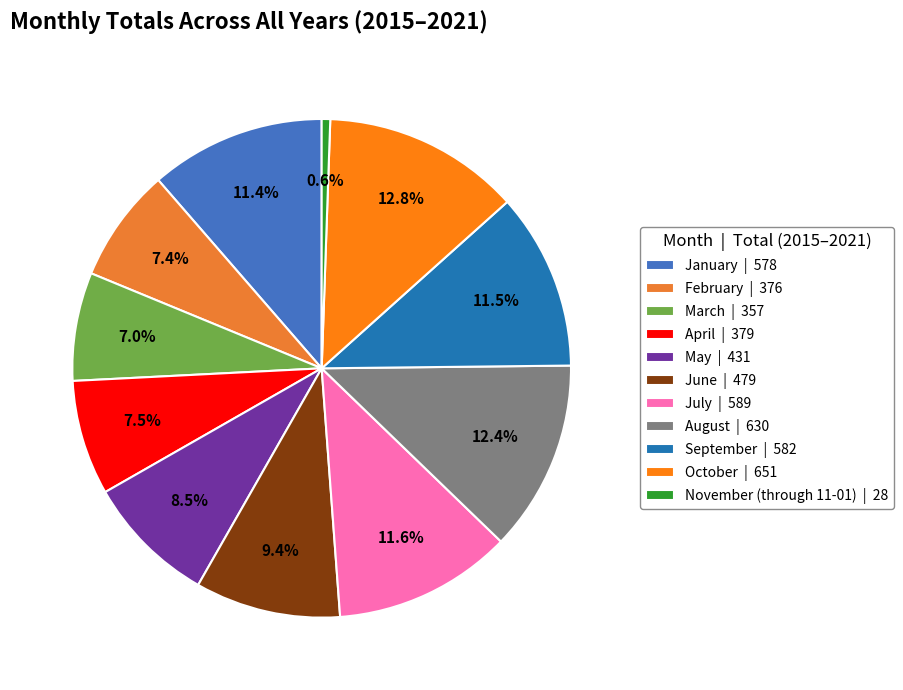

To the nearest percent, what portion does August represent?

12%